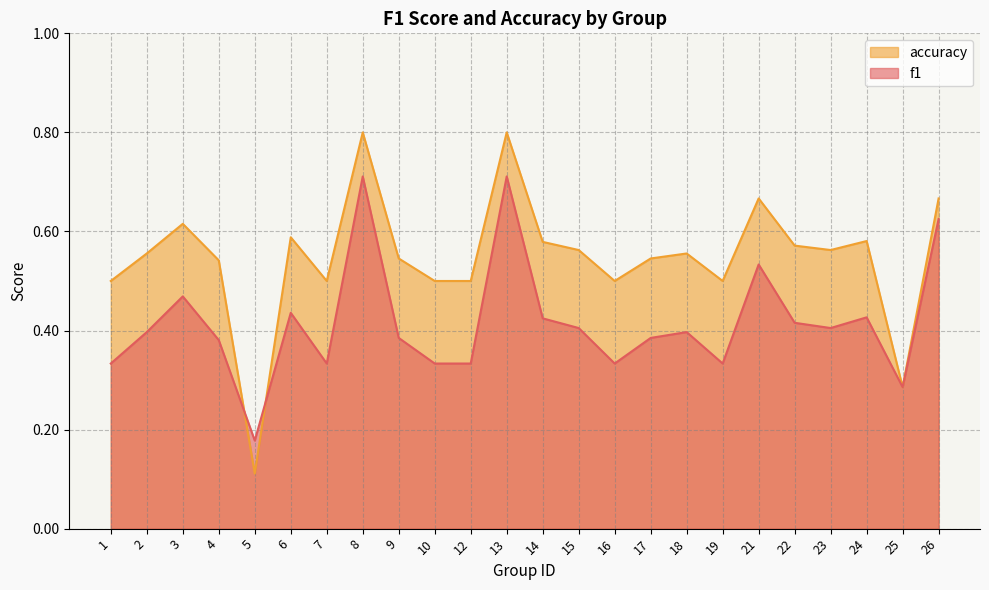

The value of f1 at 23 is 0.4. True or false?

True